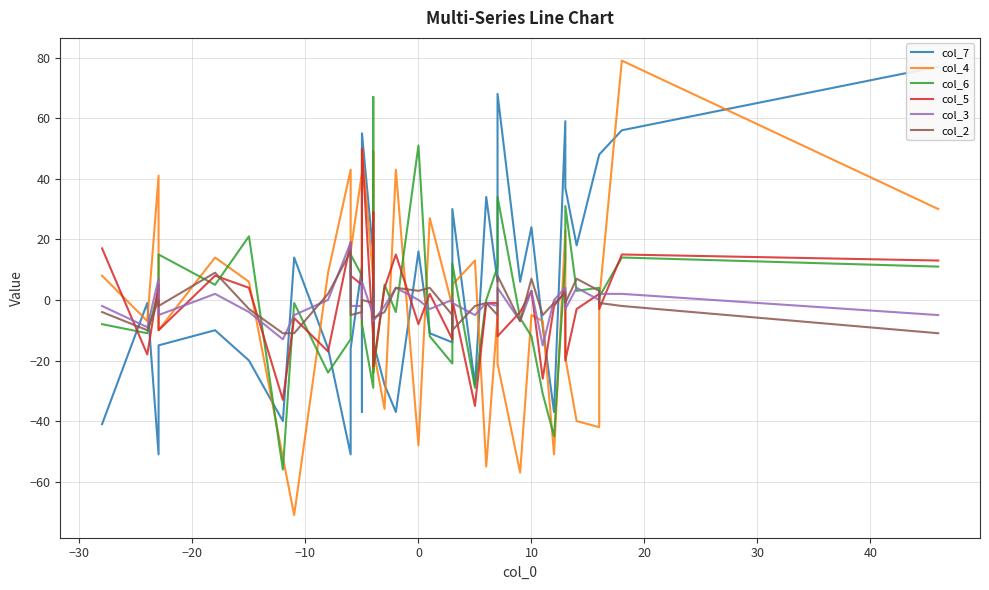

After their last crossing, which series has the higher values: col_5 or col_3?

col_5